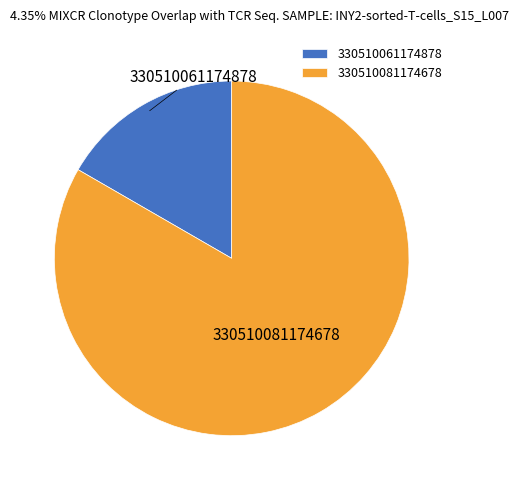

Approximately how many times larger is the value at 330510081174678 compared to 330510061174878?

5.0